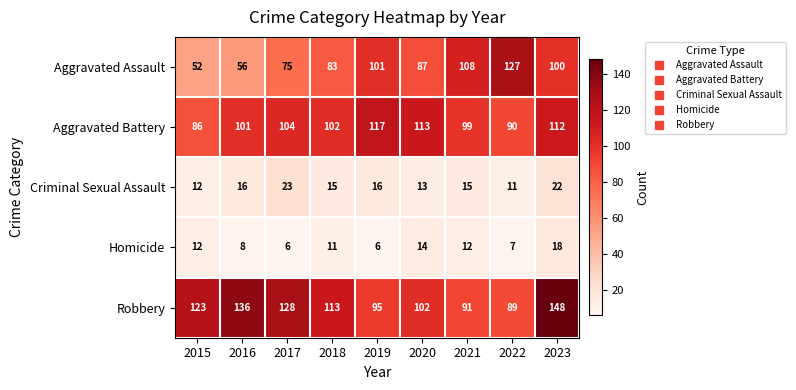

Which series changed the most between 2017 and 2023?

Aggravated Assault